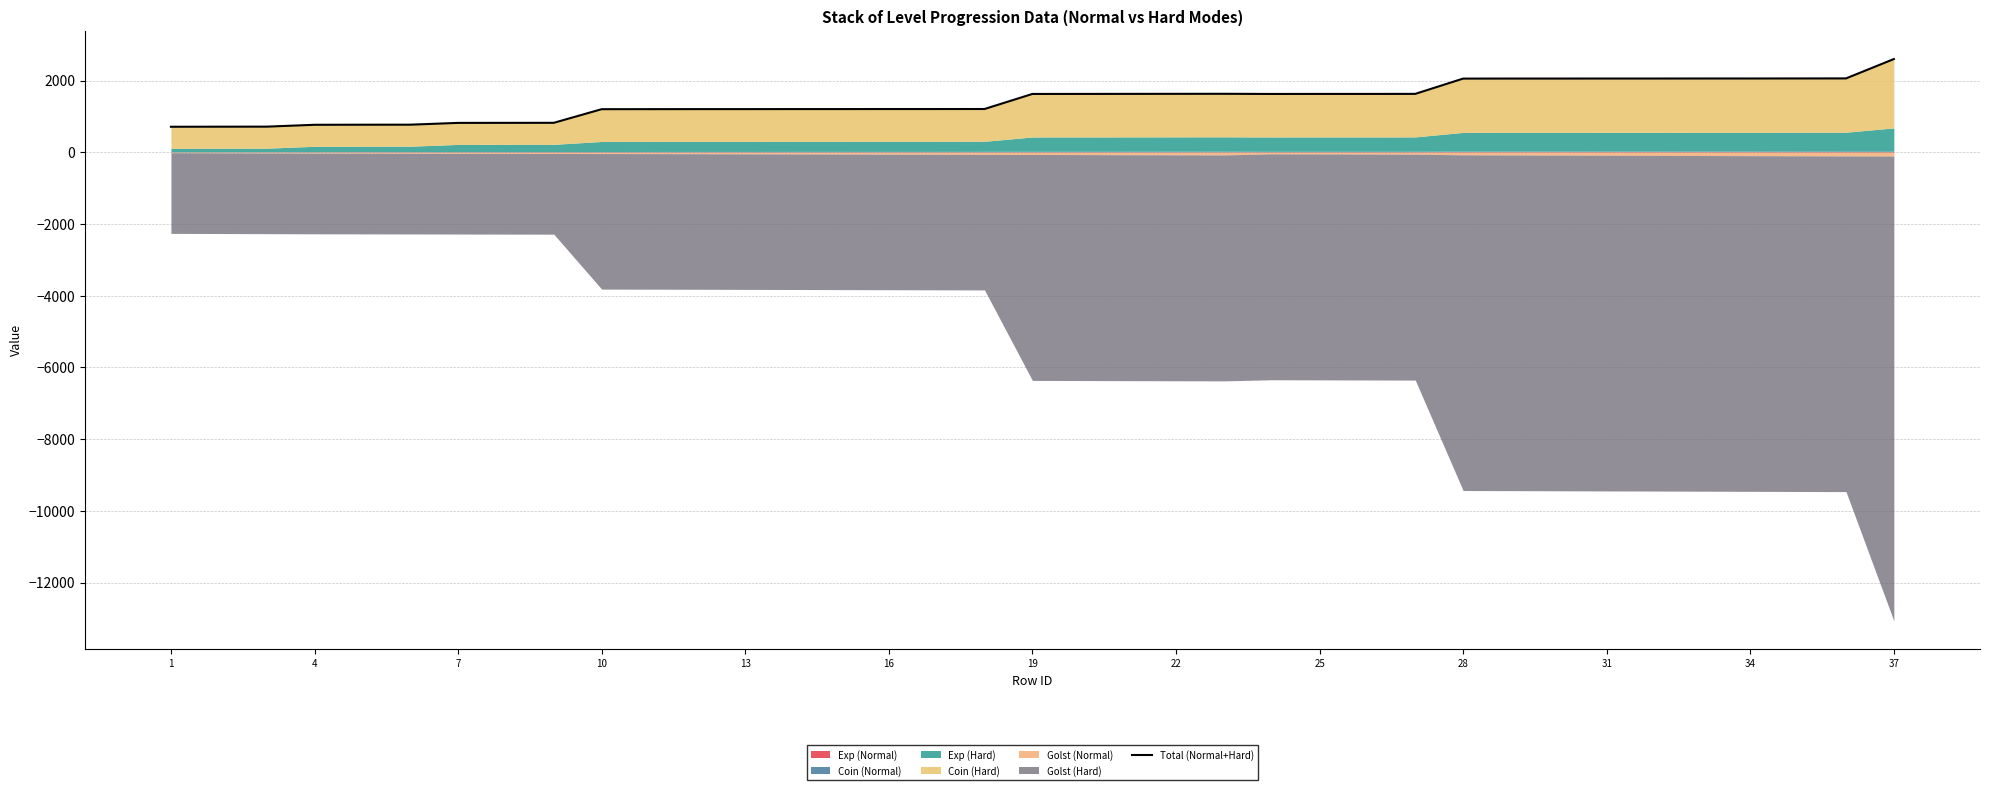

What is the difference between the maximum and minimum values?

1888